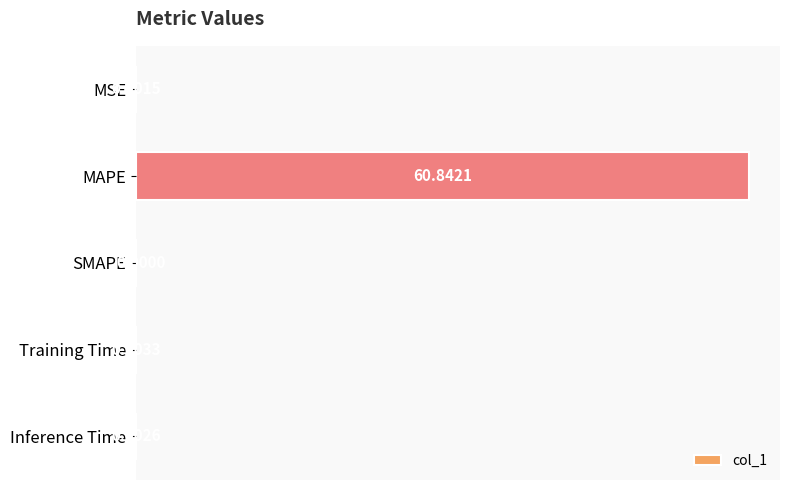

Between MAPE and Training Time, which is larger?

MAPE